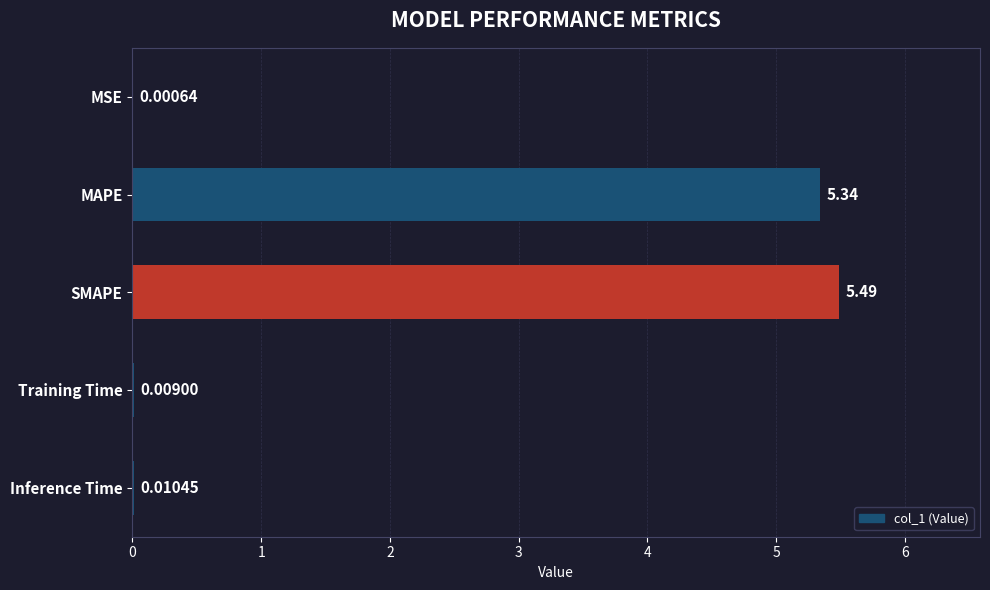

Which label corresponds to the largest value in the chart?

SMAPE